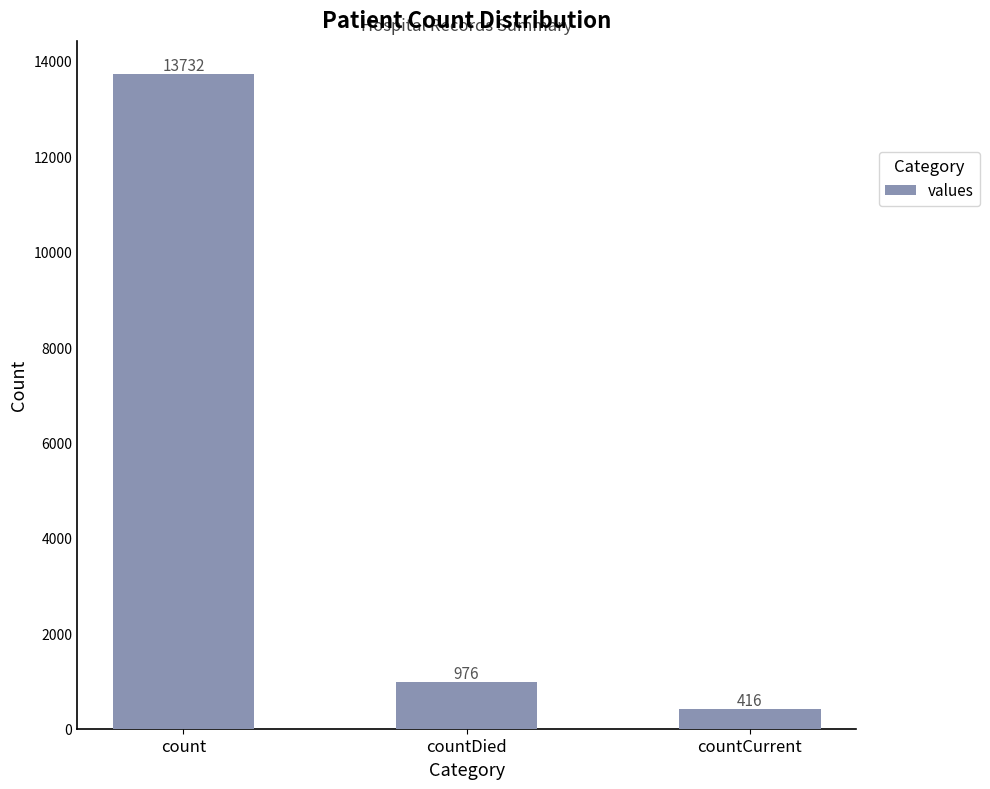

Which has a higher value, countCurrent or count?

count